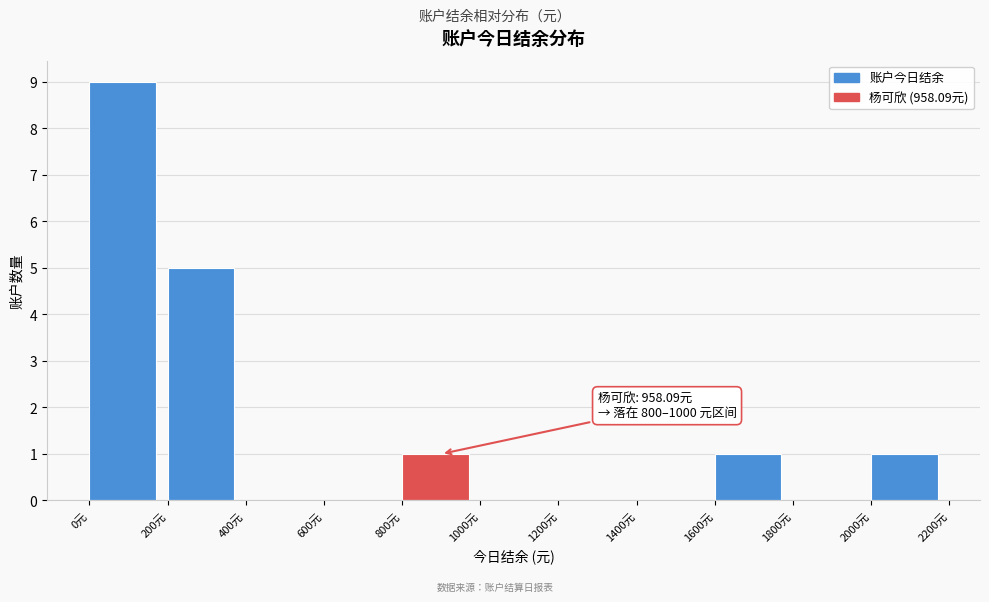

Which range on the x-axis has the tallest bar?

0 to 200